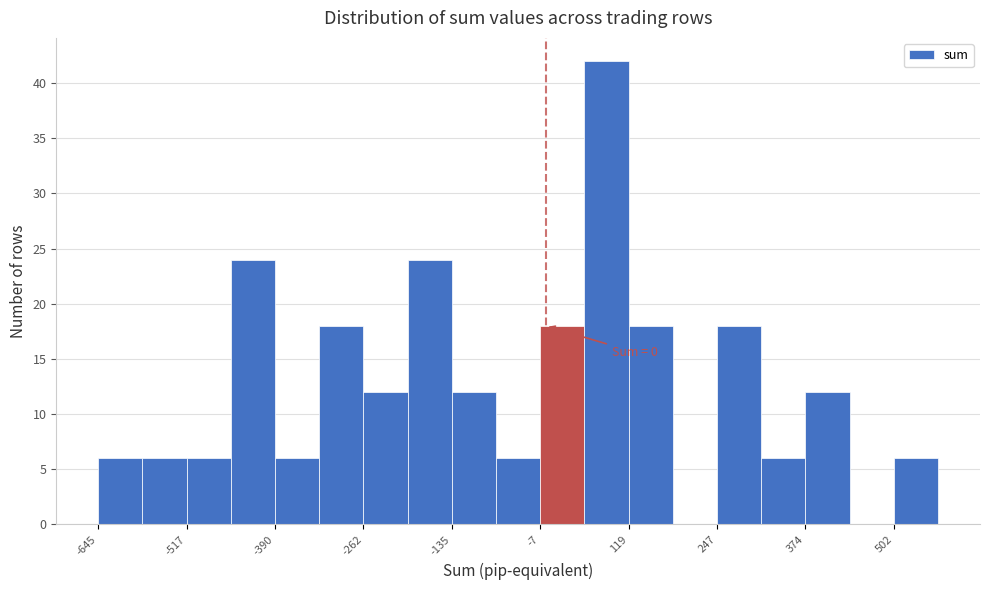

Around what value on the x-axis is the tallest bar? Give the approximate position of its centre, as read against the axis.

80